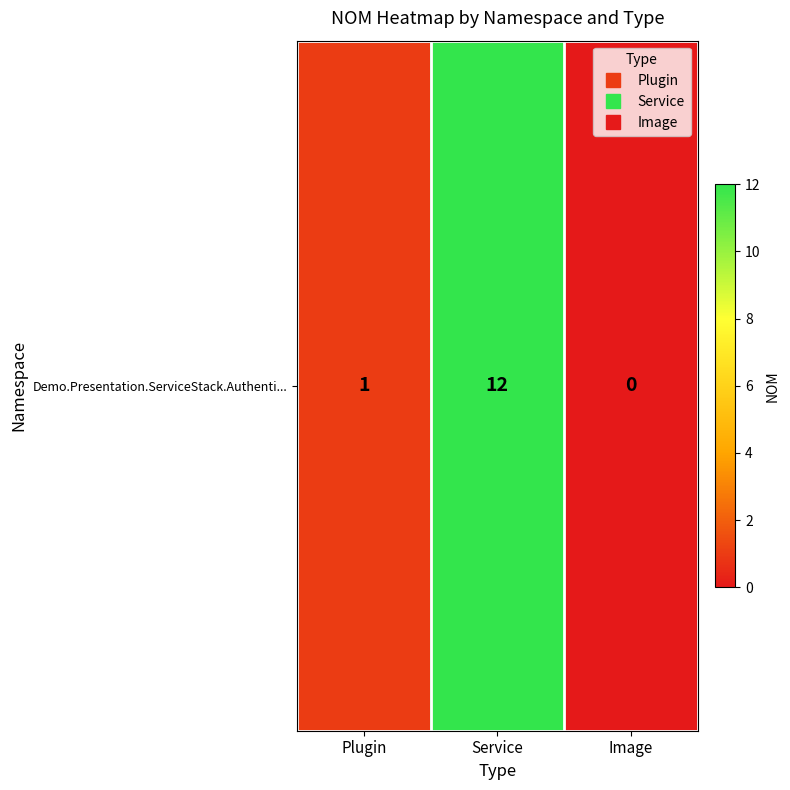

Which category has the lowest value across all series?

Image